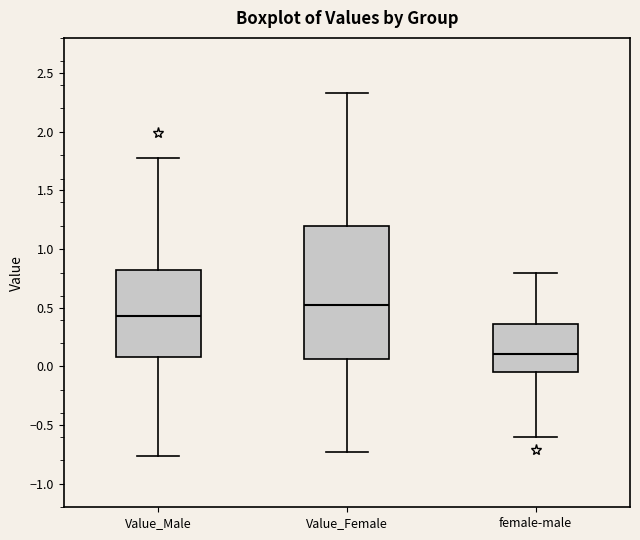

Which box's median line is the lowest?

female-male